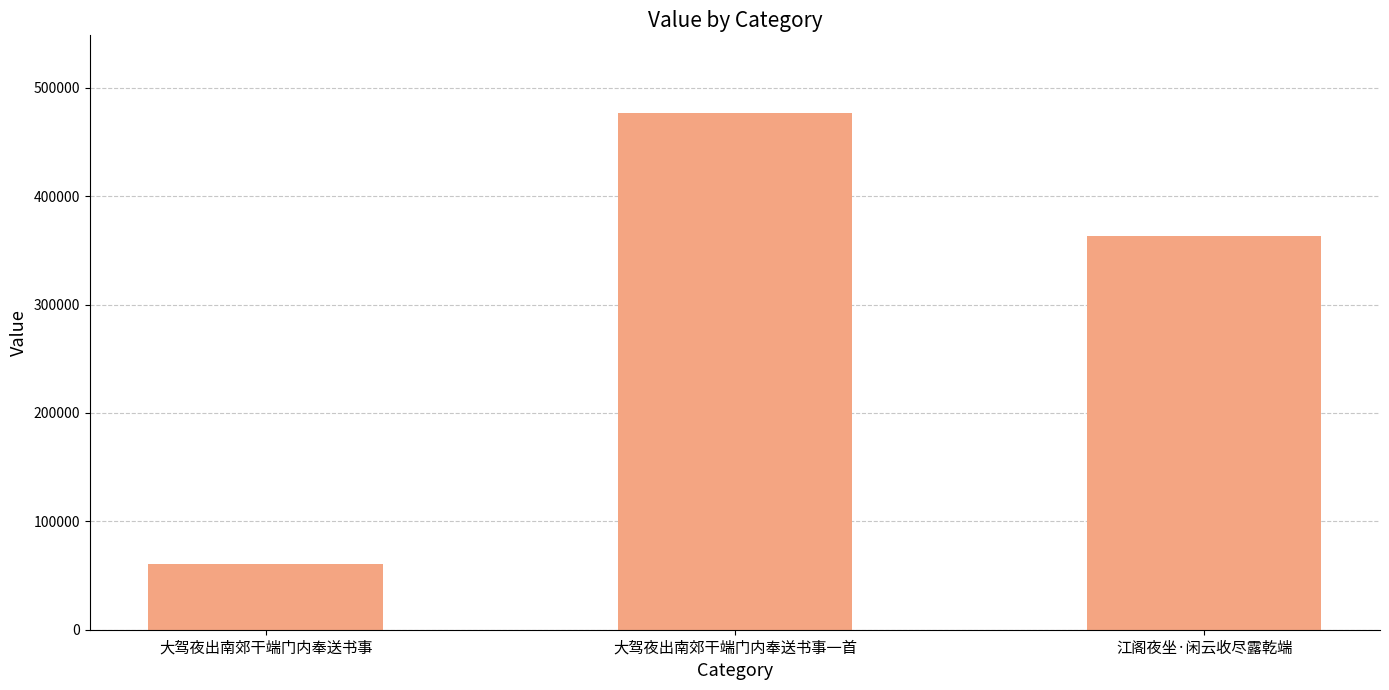

What is the change in value from 大驾夜出南郊干端门内奉送书事一首 to 江阁夜坐·闲云收尽露乾端?

-113329